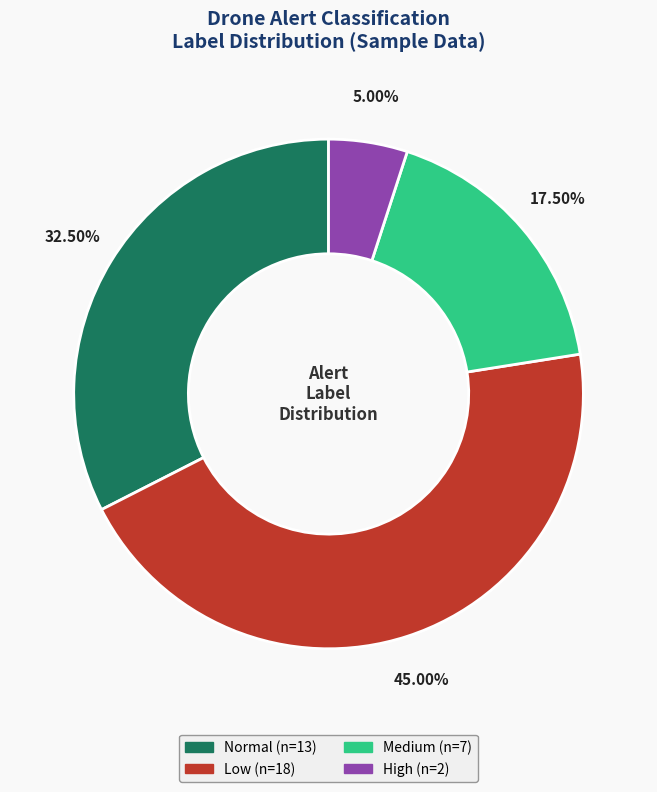

How many segments does this pie chart have?

4